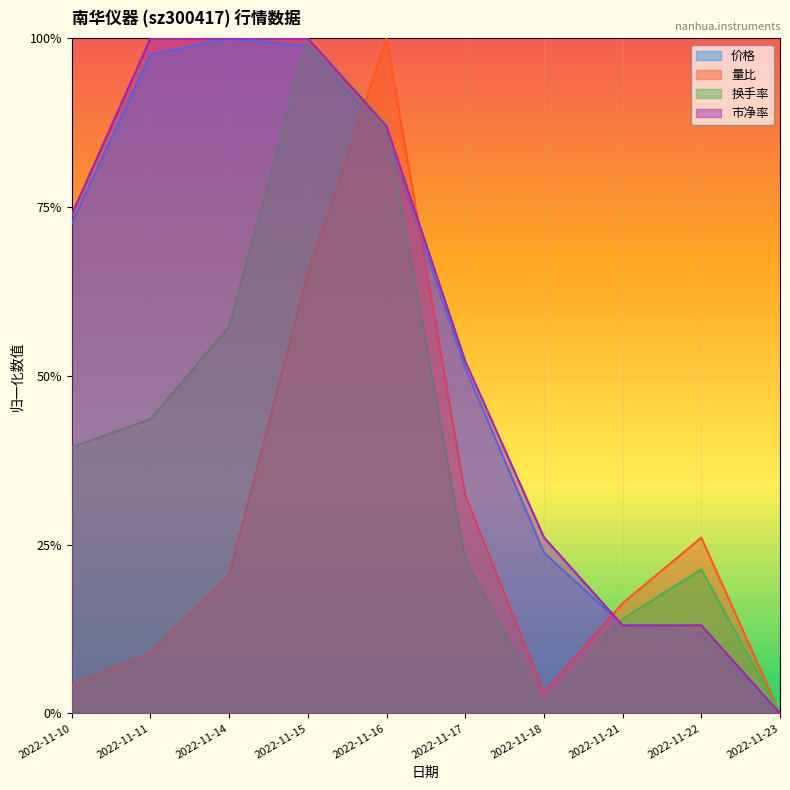

List the series in order of their peak value, highest first.

价格, 量比, 换手率, 市净率